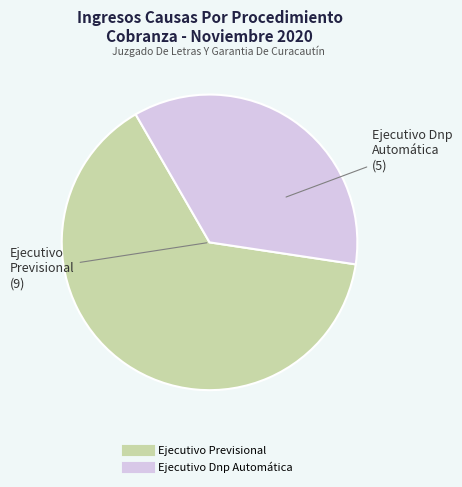

Rank the categories by value from lowest to highest.

Ejecutivo Dnp Automática, Ejecutivo Previsional